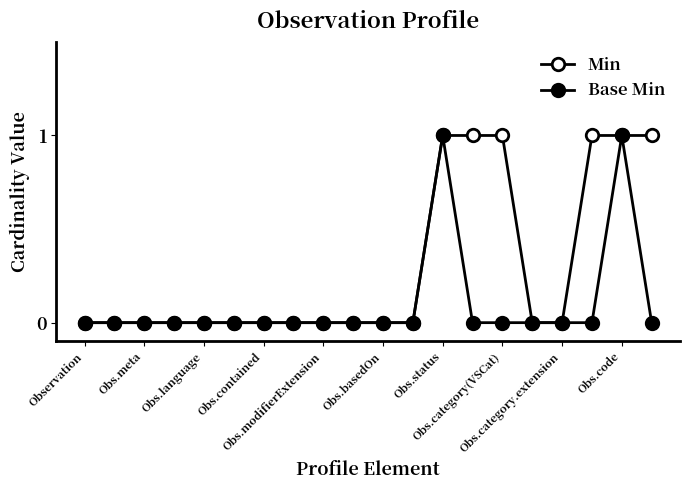

How many interior local peaks does the Base Min series have?

2